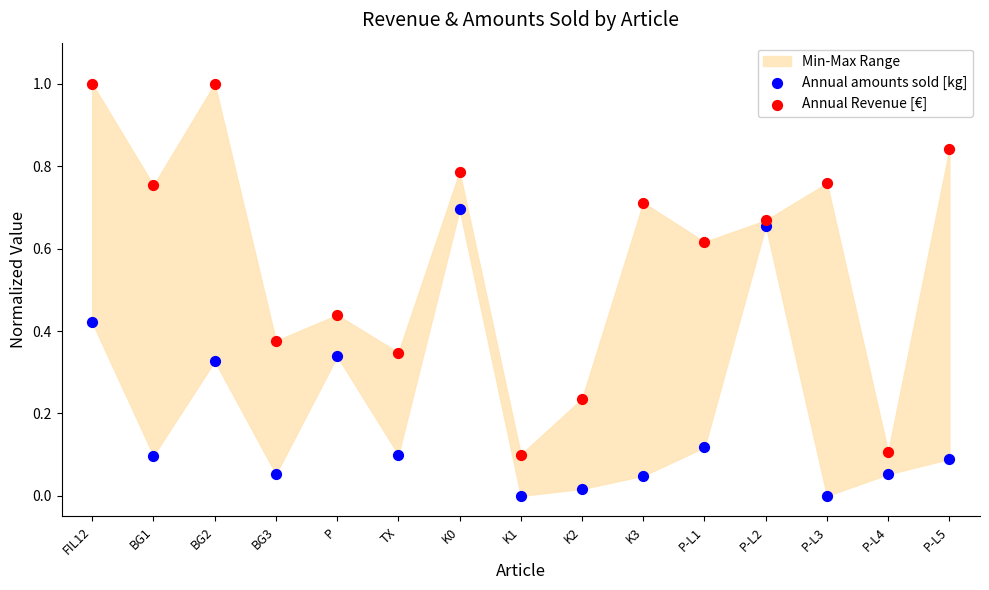

Which series contains the highest Y value?

Annual Revenue [€]